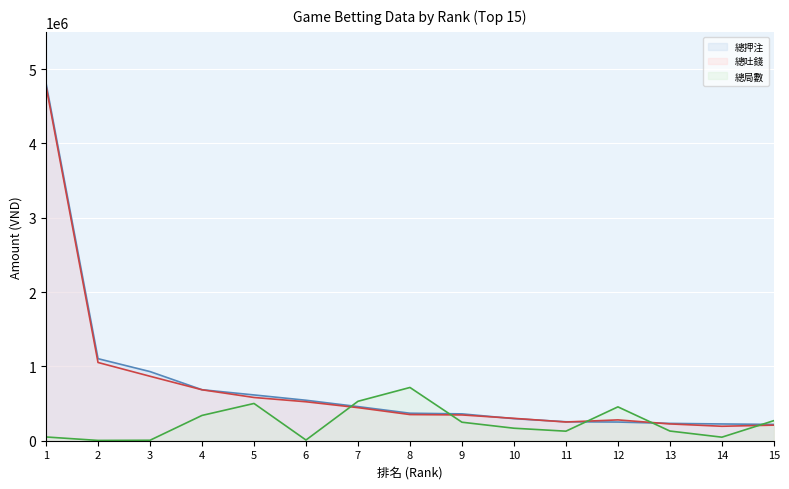

Which series has the largest range (max minus min)?

總押注